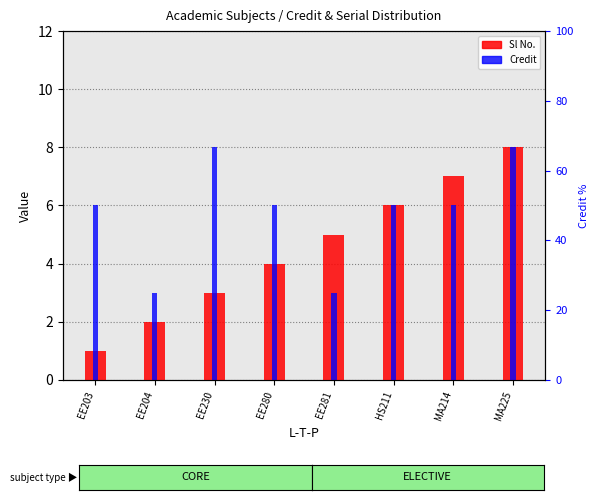

At which label does Sl No. reach its peak?

MA225